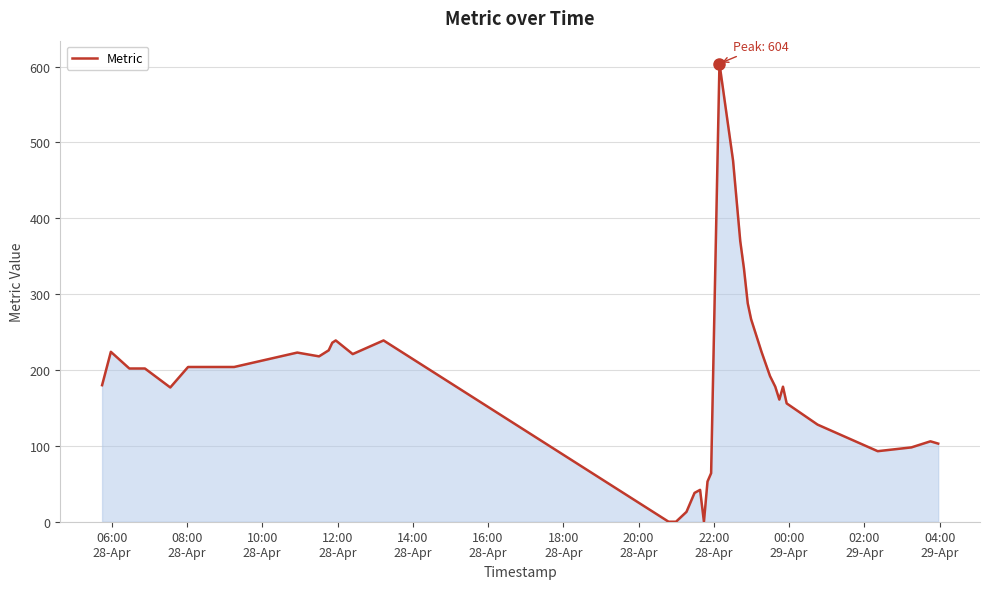

What is the maximum value shown in the chart?

604